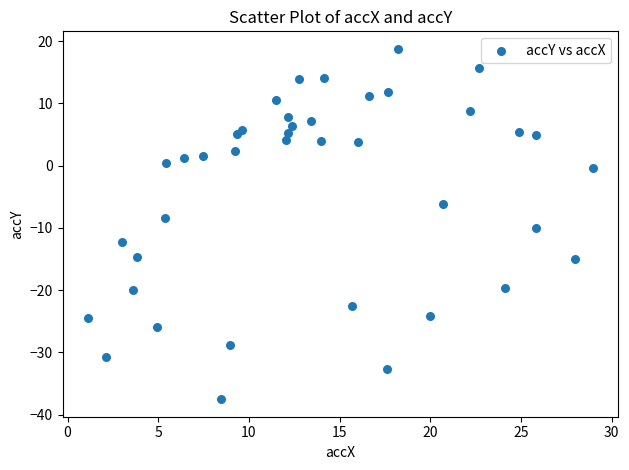

What is the range of Y values (max minus min)?

56.3